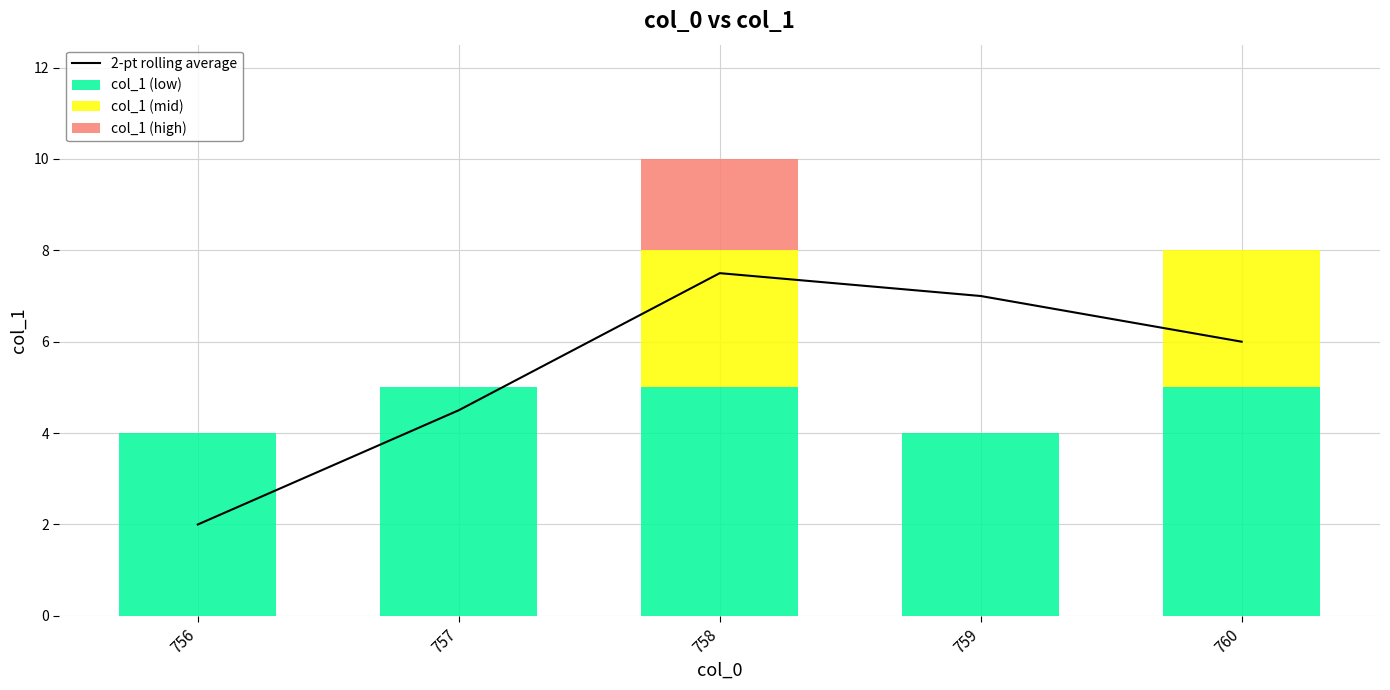

The value of col_1 (low) at 758 is 2.5. True or false?

False